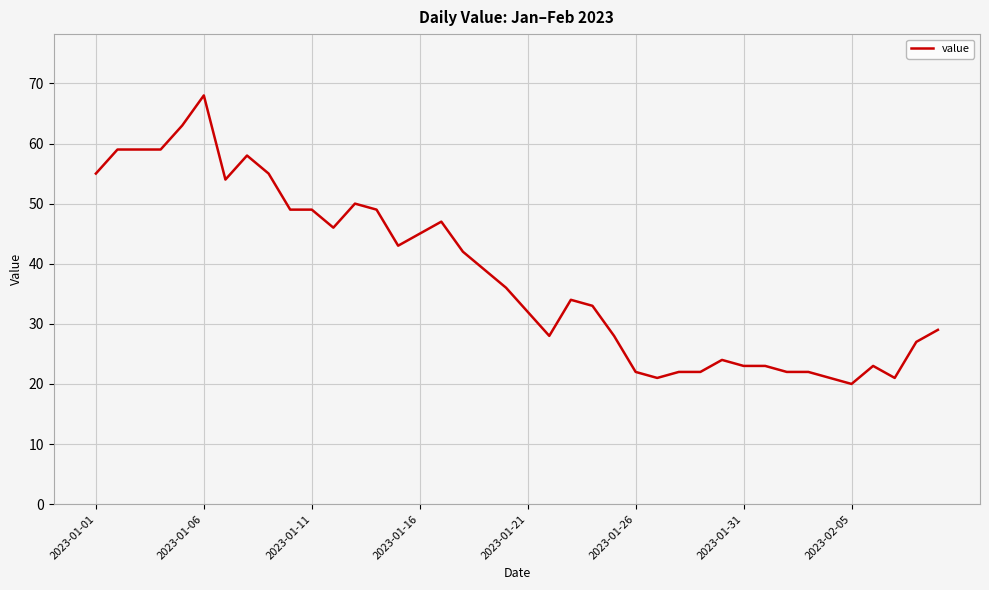

What is the greatest value displayed?

68